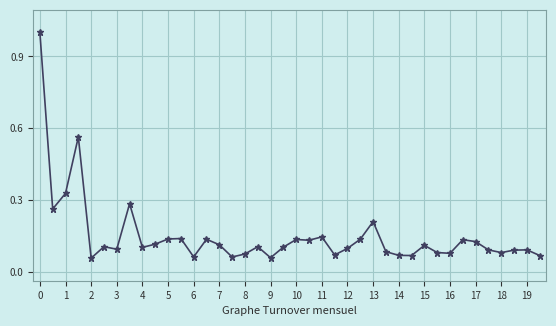

What is the maximum value shown in the chart?

1.0